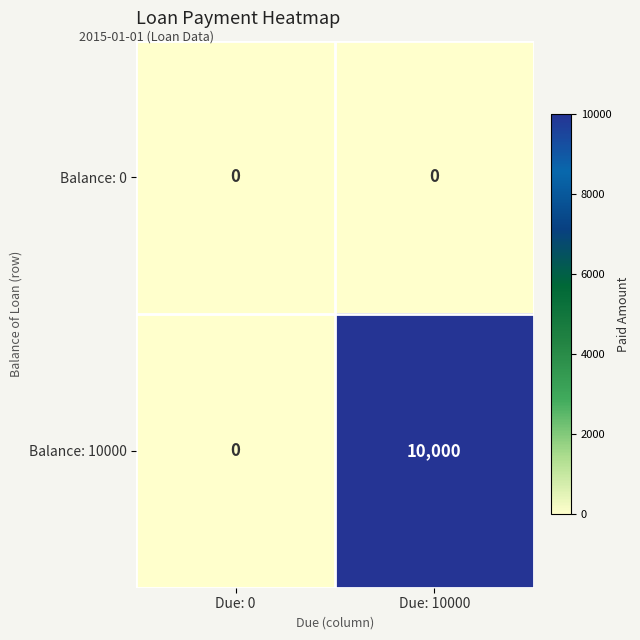

What is the total value across all series at Due: 10000?

10000